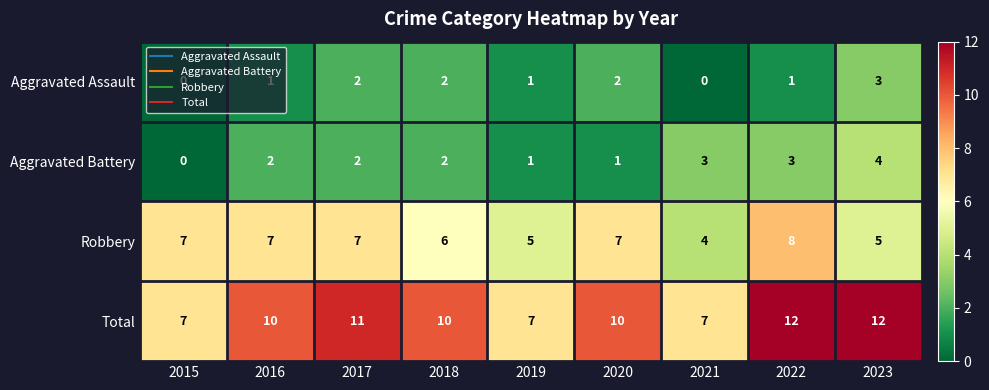

What is the difference between the maximum and second lowest values in the Aggravated Battery series?

3